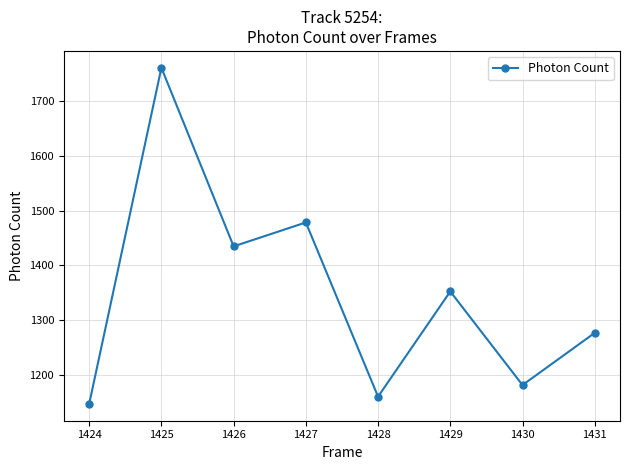

Is it true that the value at 1424 is 1899.6?

False